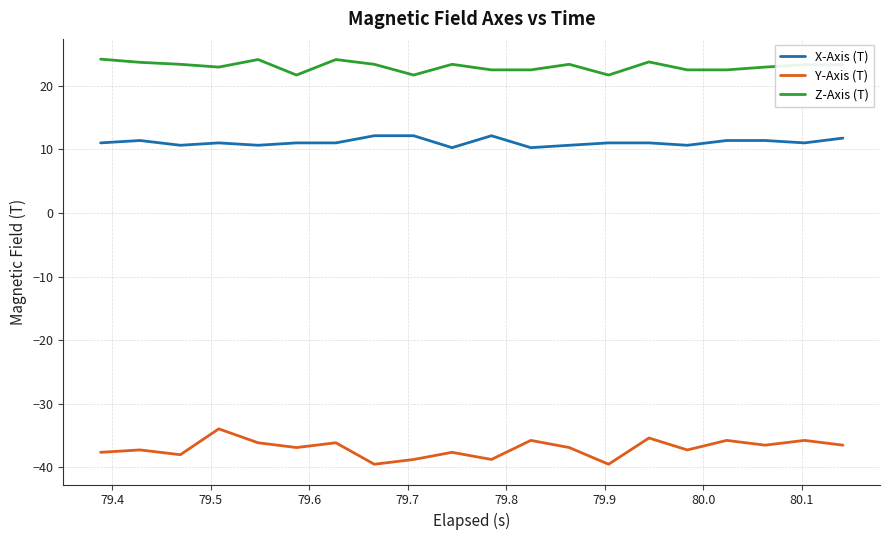

List the series in order of their overall mean, lowest first.

Y-Axis (T), X-Axis (T), Z-Axis (T)